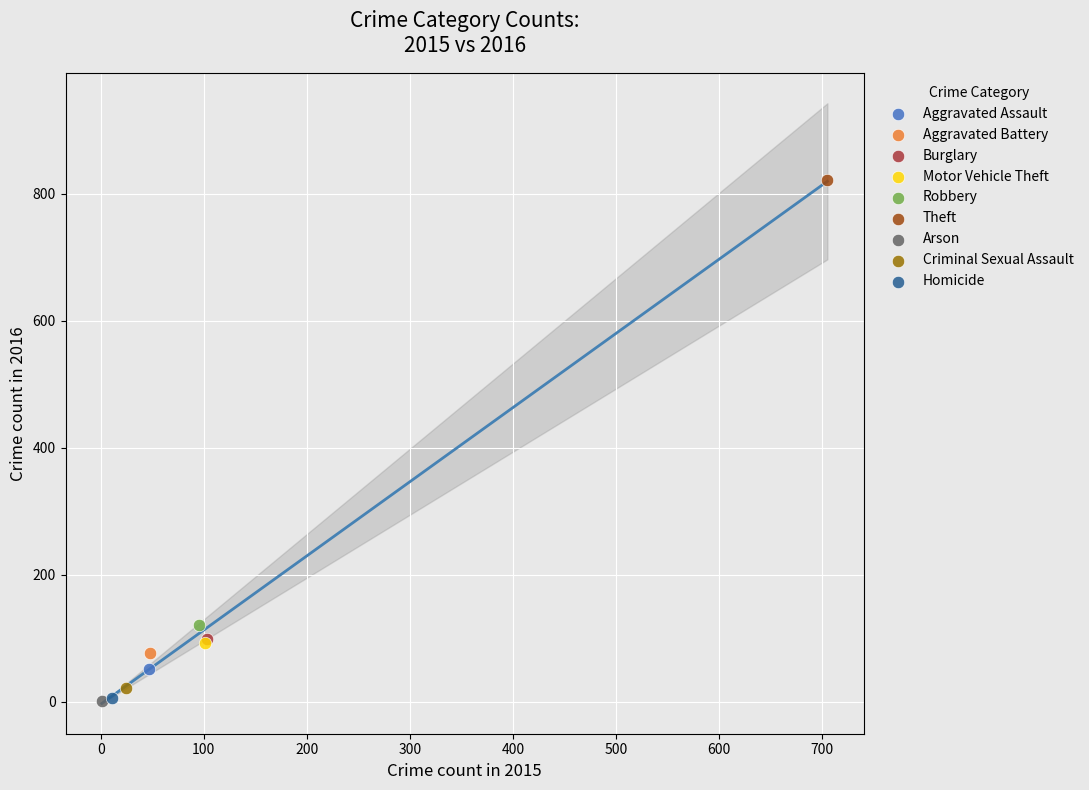

Which series contains the highest Y value?

Theft